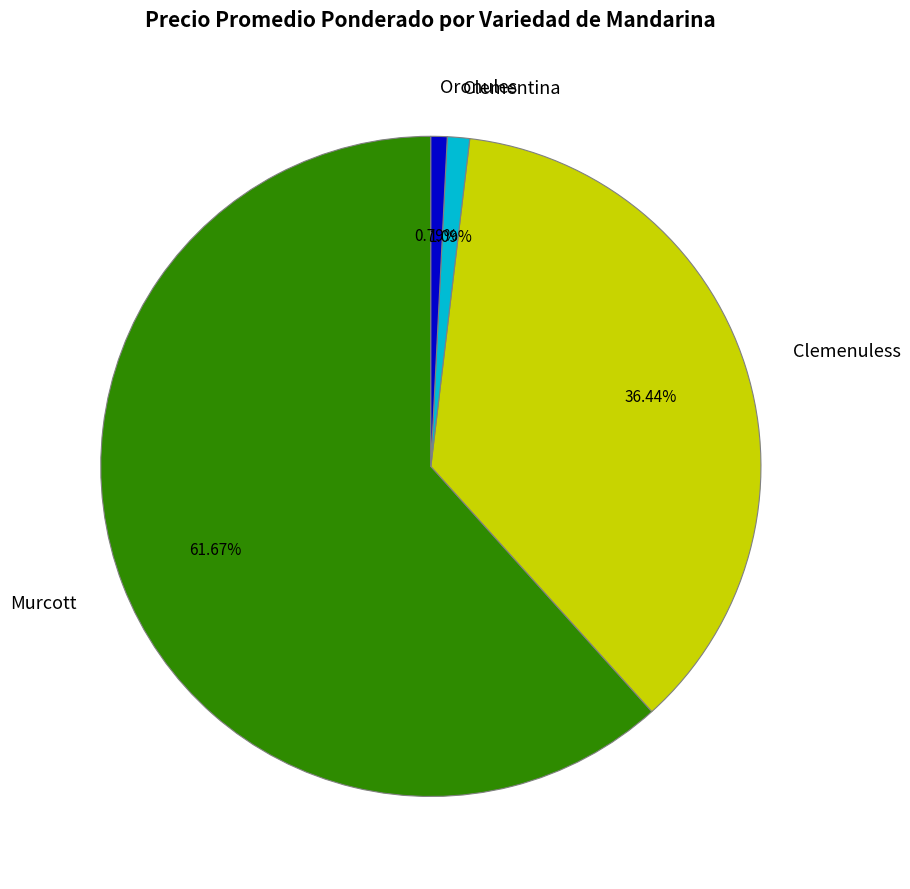

Does any single category account for the majority?

Yes